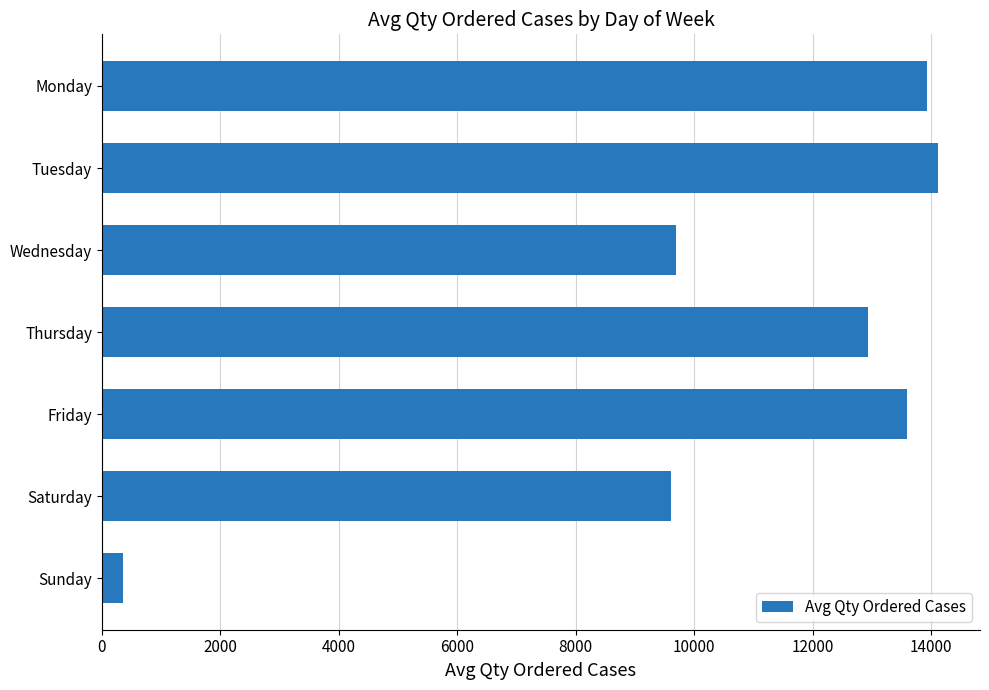

Is it true that the value at Sunday is 352.0?

True